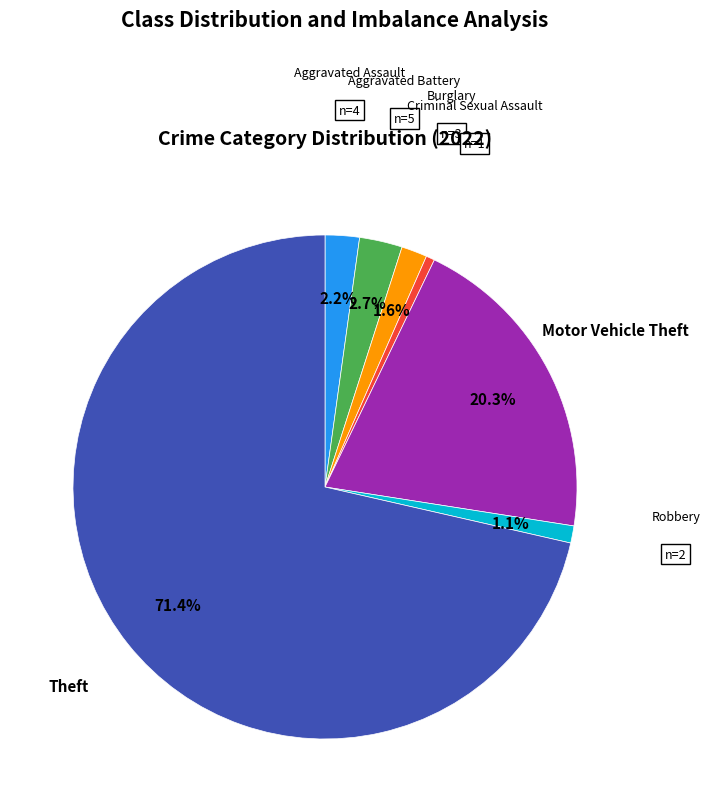

The Robbery slice represents 10% of the pie. True or false?

False